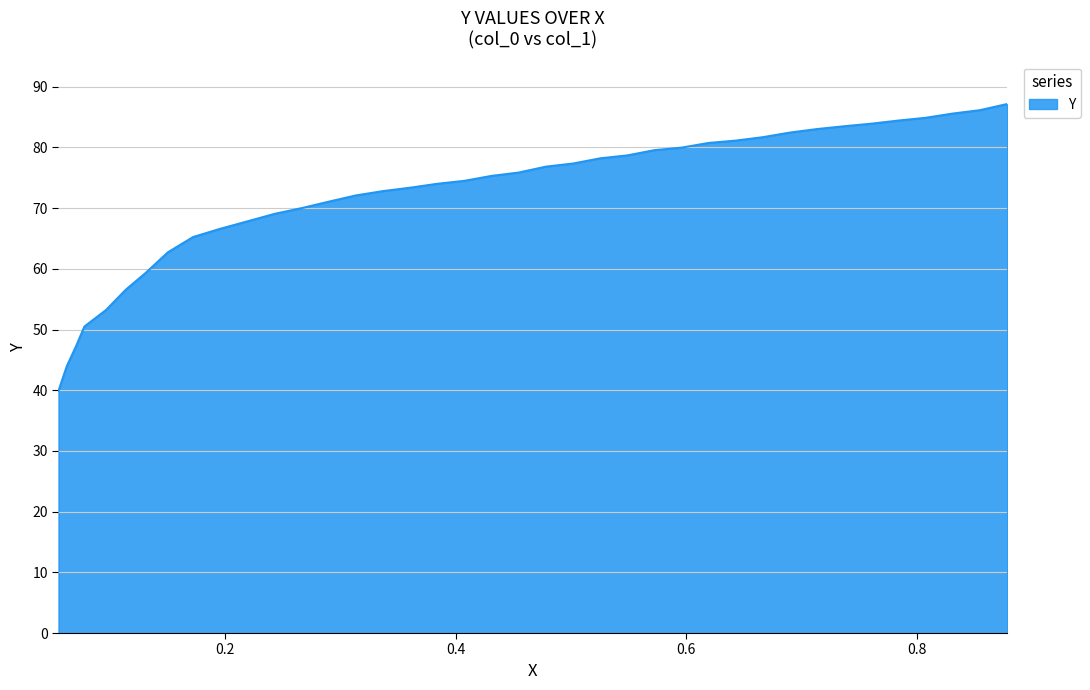

What is the difference between the maximum and minimum values?

47.3